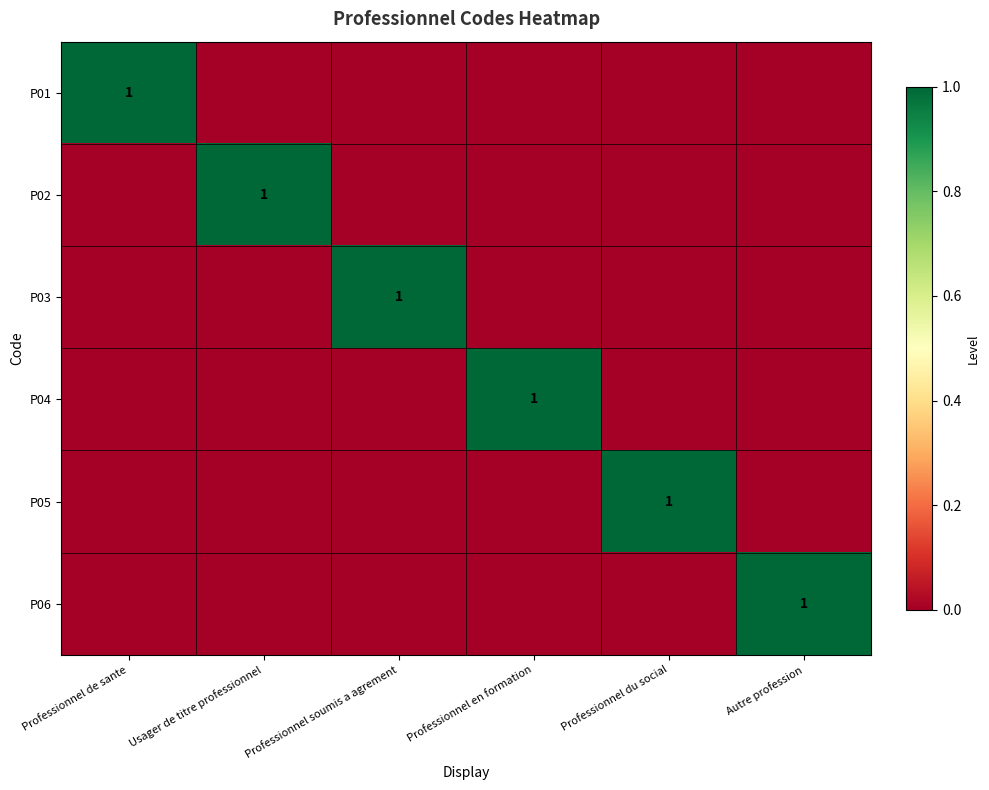

Count the number of data series in this chart.

6